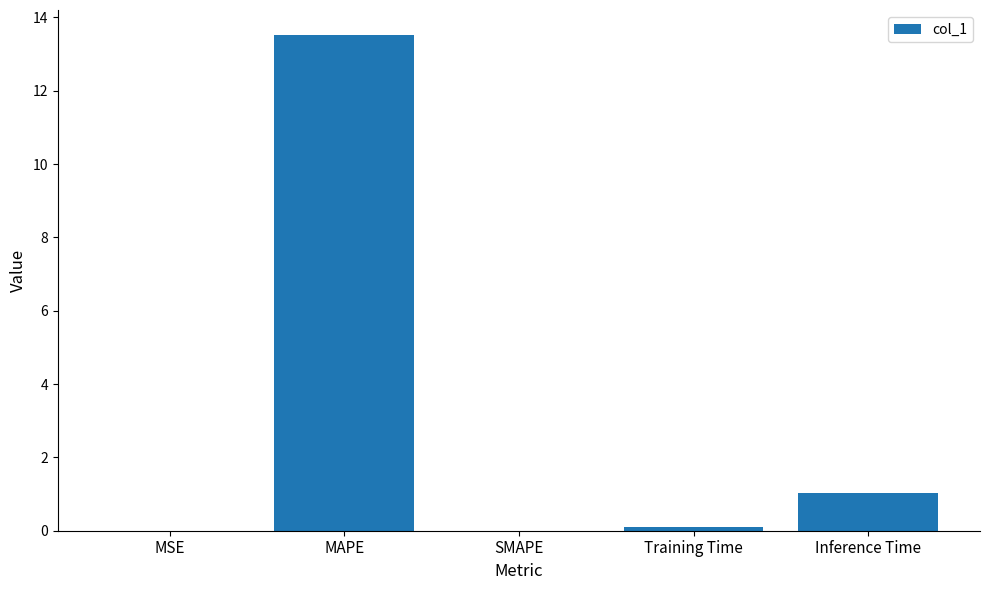

Between SMAPE and MAPE, which is larger?

MAPE